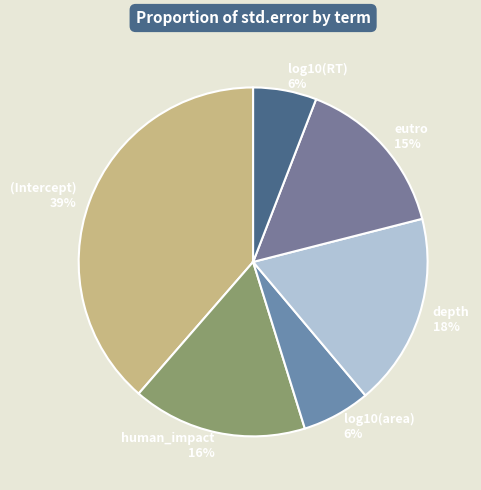

To the nearest percent, what is the average slice percentage?

17%